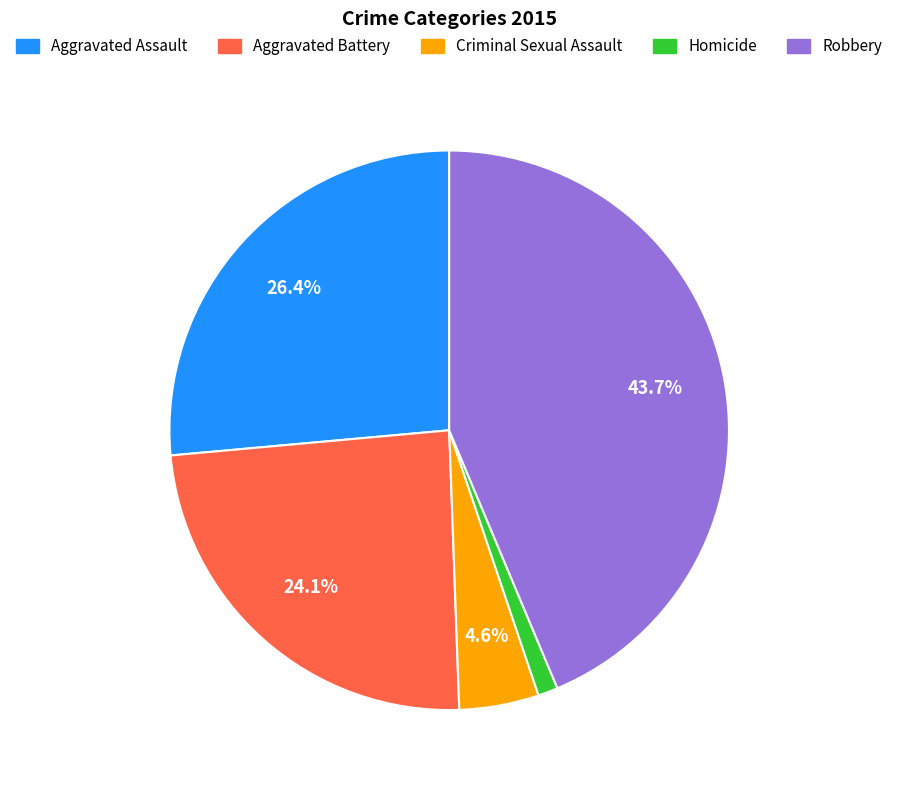

Between Criminal Sexual Assault and Aggravated Battery, which is larger?

Aggravated Battery